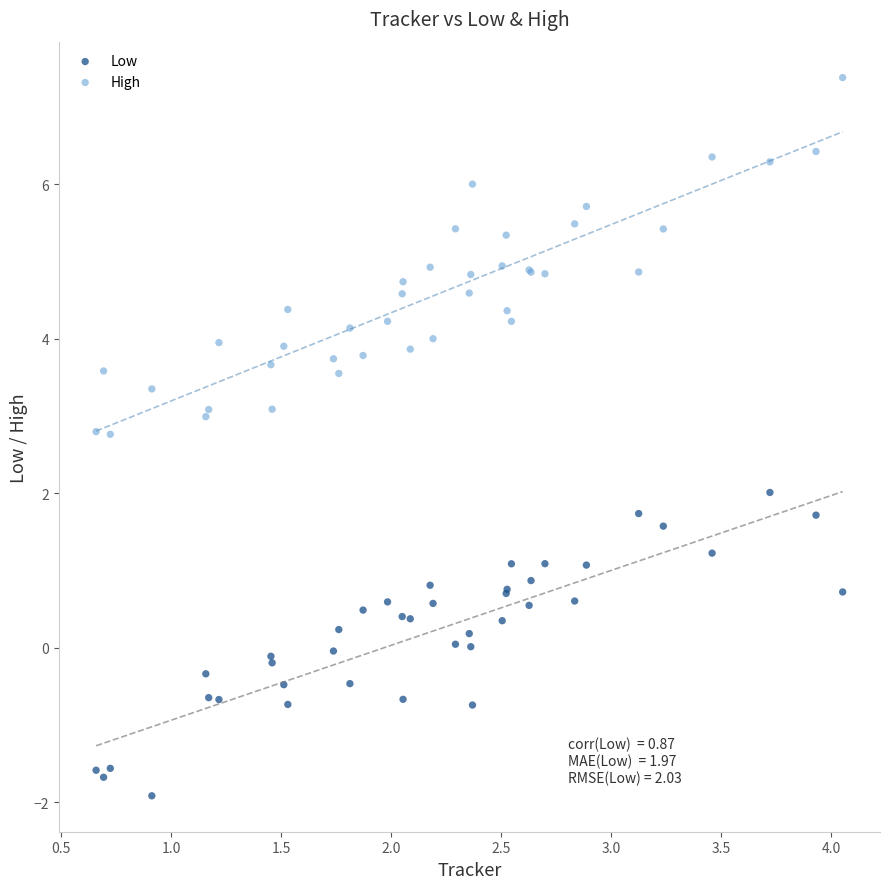

Which series has the widest spread of Y values?

High